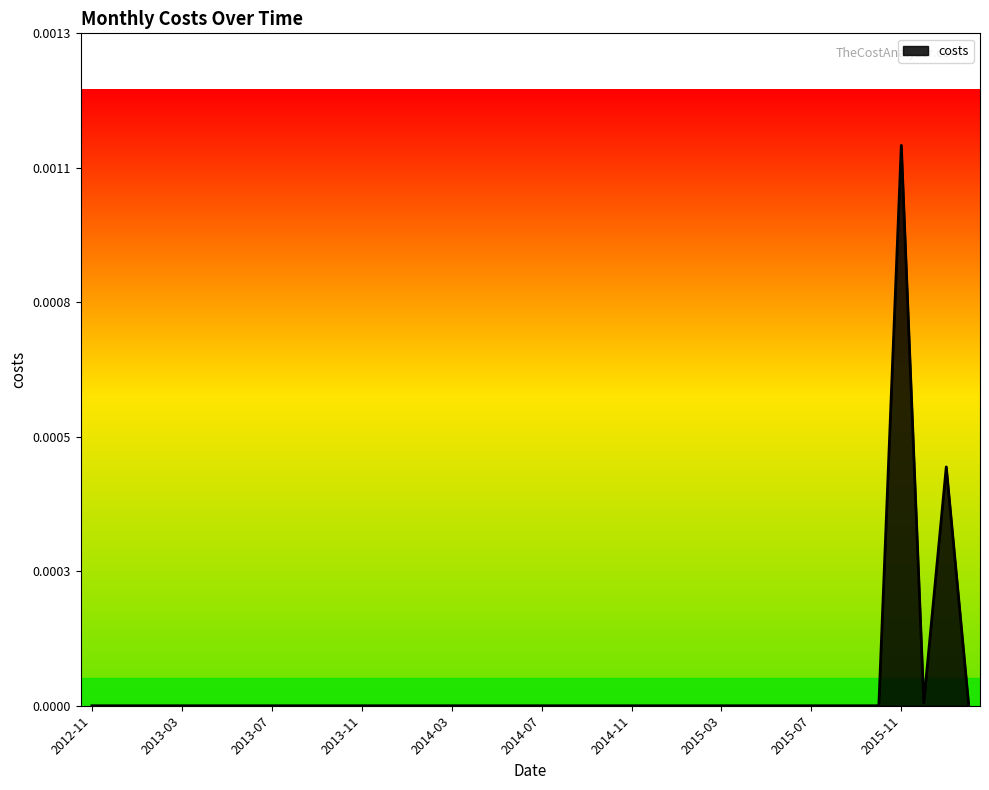

Does the chart have visible grid lines?

No